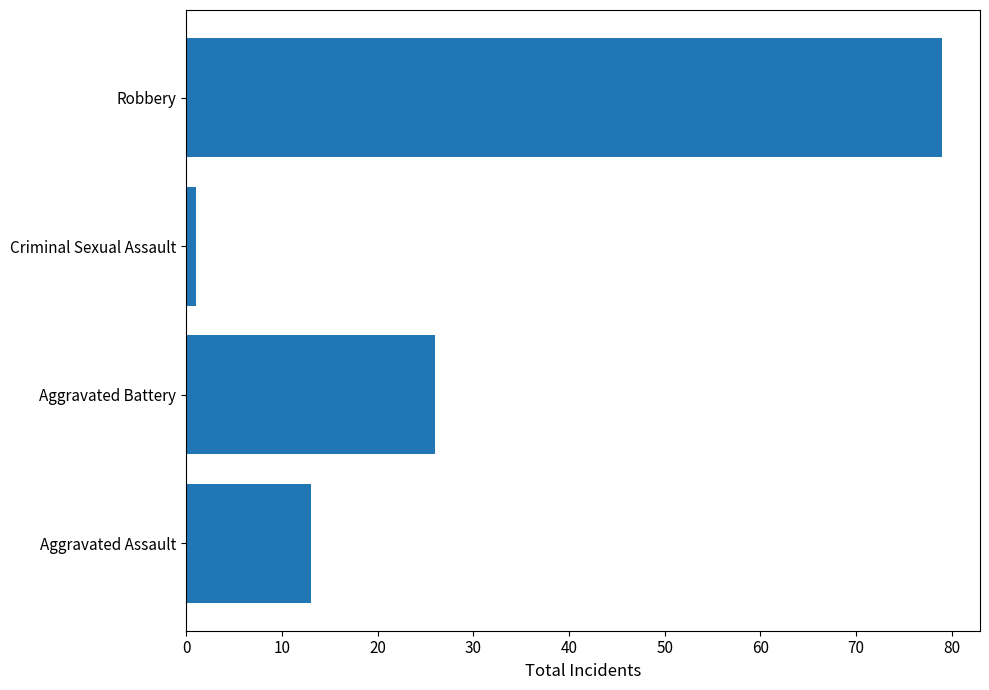

Approximately how many times larger is the value at Robbery compared to Aggravated Battery?

3.0